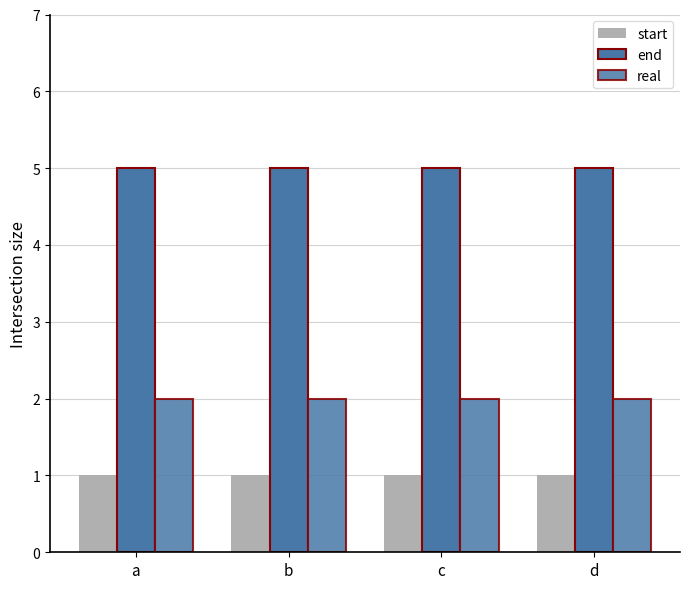

What is the lowest value of the end series?

5